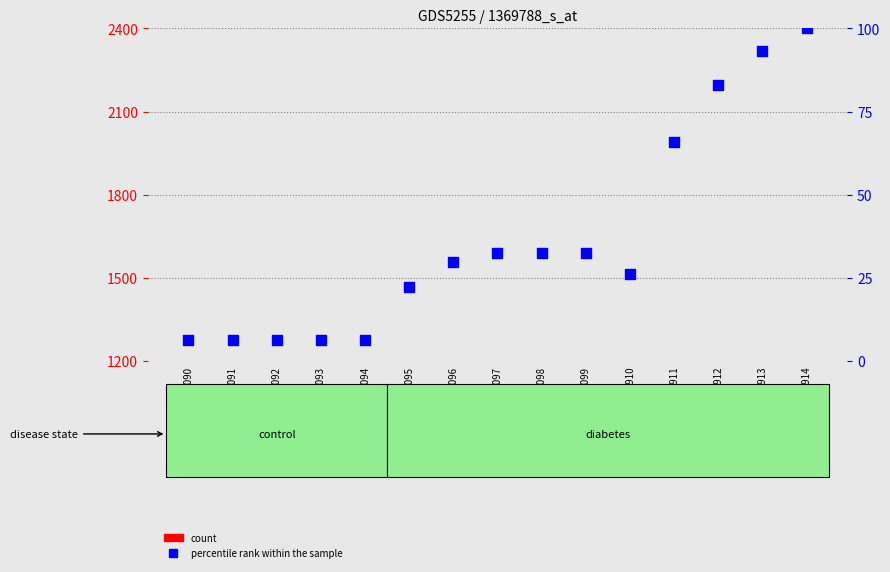

At how many categories does at least one series exceed 782?

3